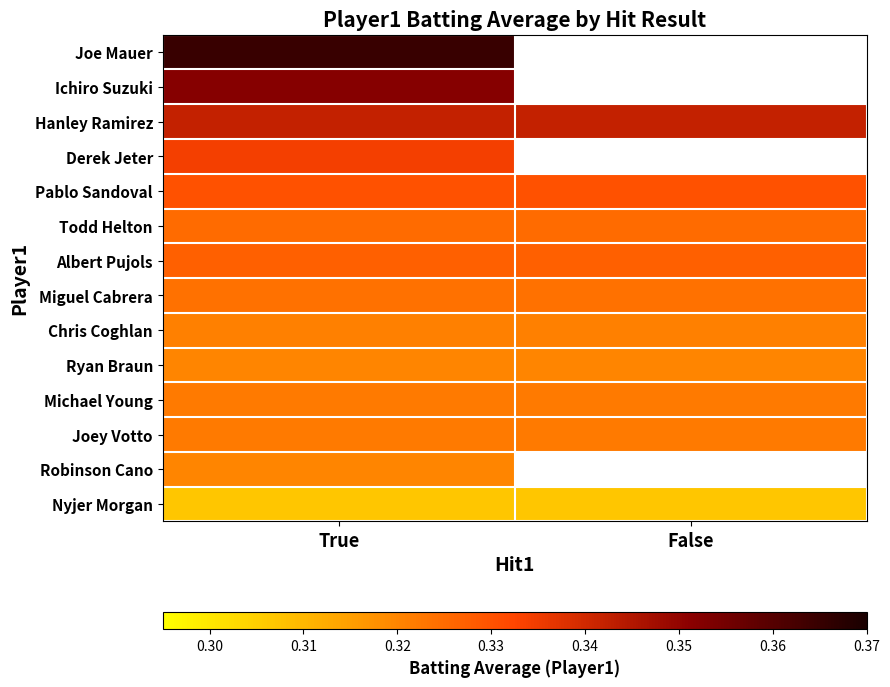

Reading left to right, extract all data points from this chart.

Joe Mauer: True=0.4	False=0.0
Ichiro Suzuki: True=0.4	False=0.0
Hanley Ramirez: True=0.3	False=0.3
Derek Jeter: True=0.3	False=0.0
Pablo Sandoval: True=0.3	False=0.3
Todd Helton: True=0.3	False=0.3
Albert Pujols: True=0.3	False=0.3
Miguel Cabrera: True=0.3	False=0.3
Chris Coghlan: True=0.3	False=0.3
Ryan Braun: True=0.3	False=0.3
Michael Young: True=0.3	False=0.3
Joey Votto: True=0.3	False=0.3
Robinson Cano: True=0.3	False=0.0
Nyjer Morgan: True=0.3	False=0.3